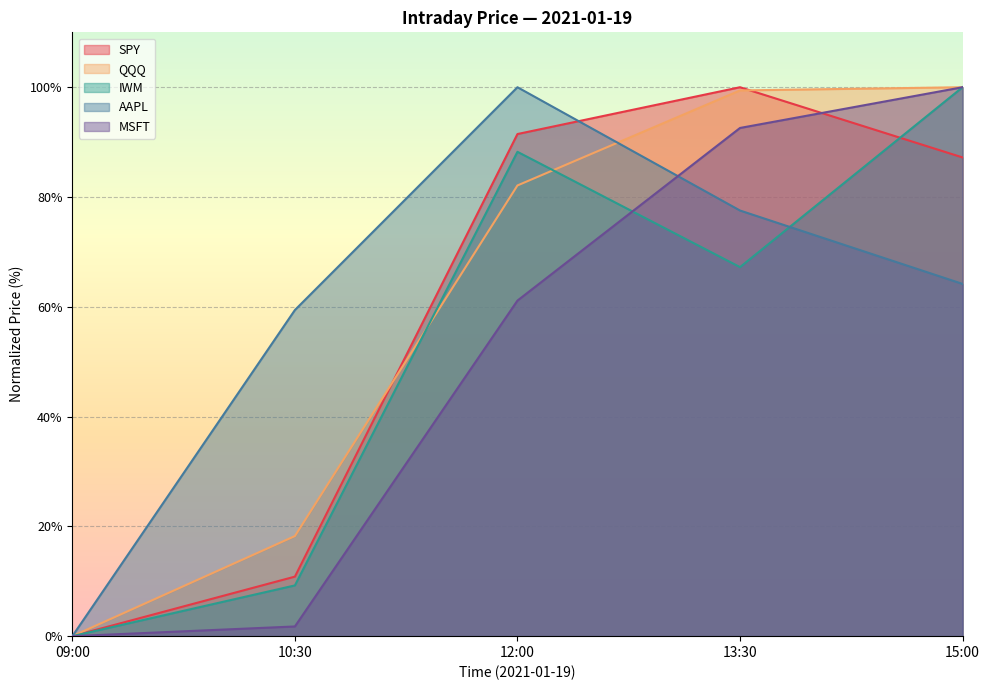

Does the chart display data point markers on the line(s)?

No